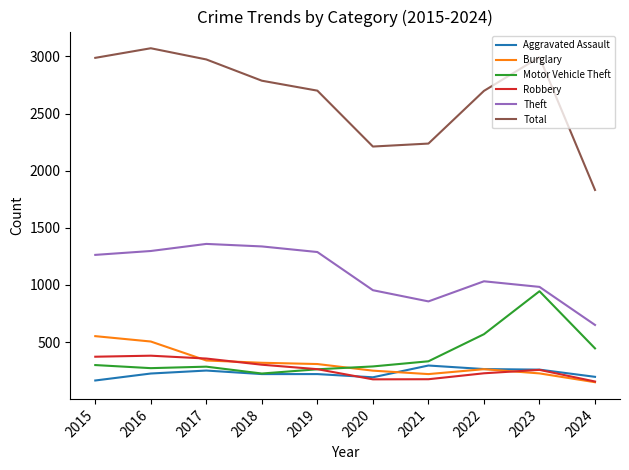

What are all the series names shown in the legend?

Aggravated Assault, Burglary, Motor Vehicle Theft, Robbery, Theft, Total